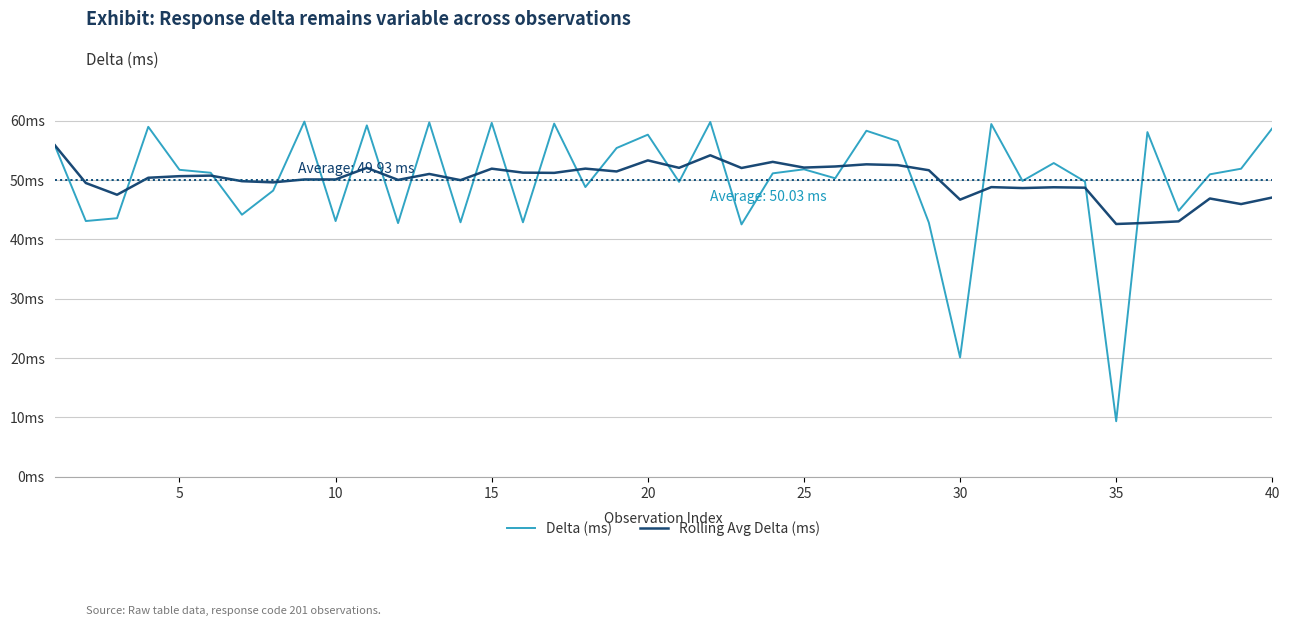

How many intersections are there between Delta (ms) and Rolling Avg Delta (ms)?

21